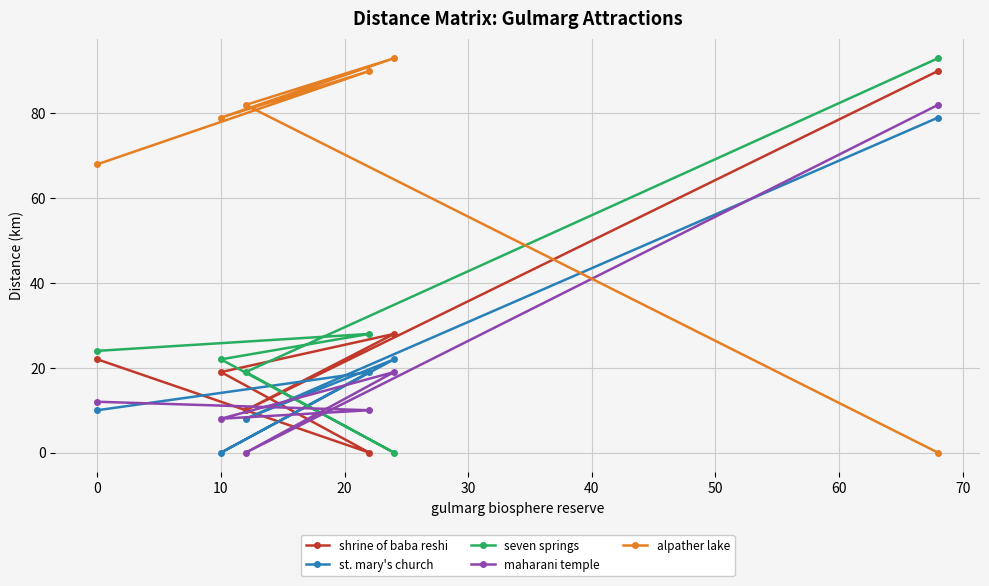

What is the total value across all series at 10?

128